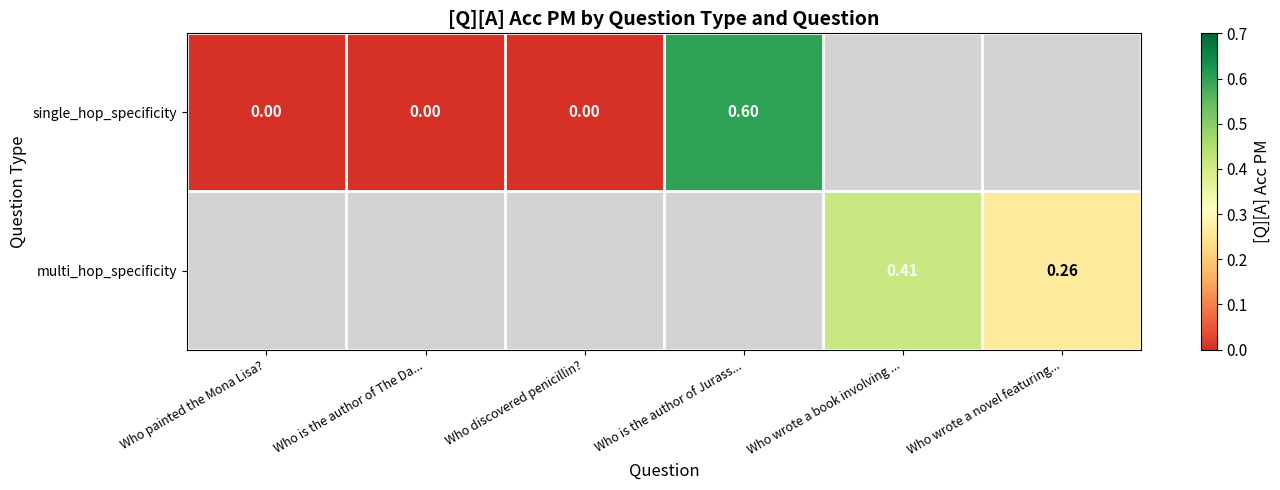

Is the value of multi_hop_specificity at Who discovered penicillin? greater than the value of single_hop_specificity at Who painted the Mona Lisa??

No